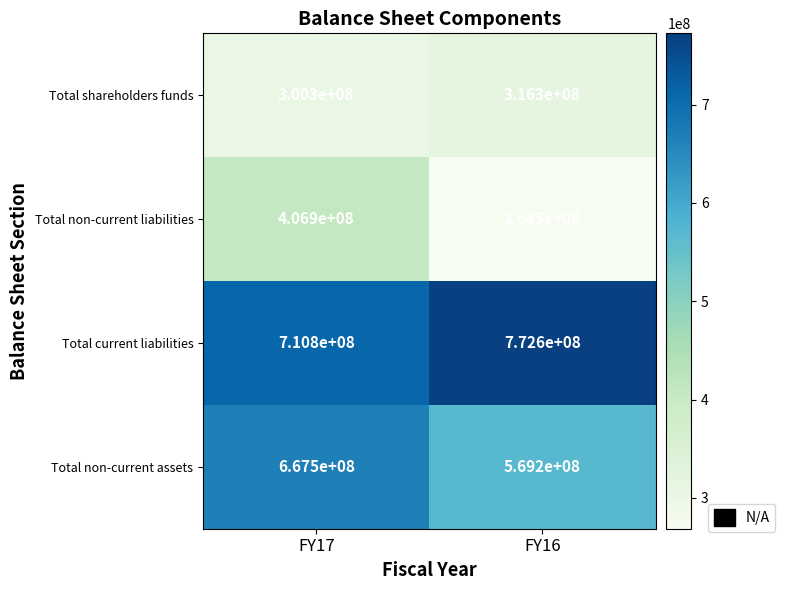

The Total shareholders funds series shows 316300000 at FY16. True or false?

True